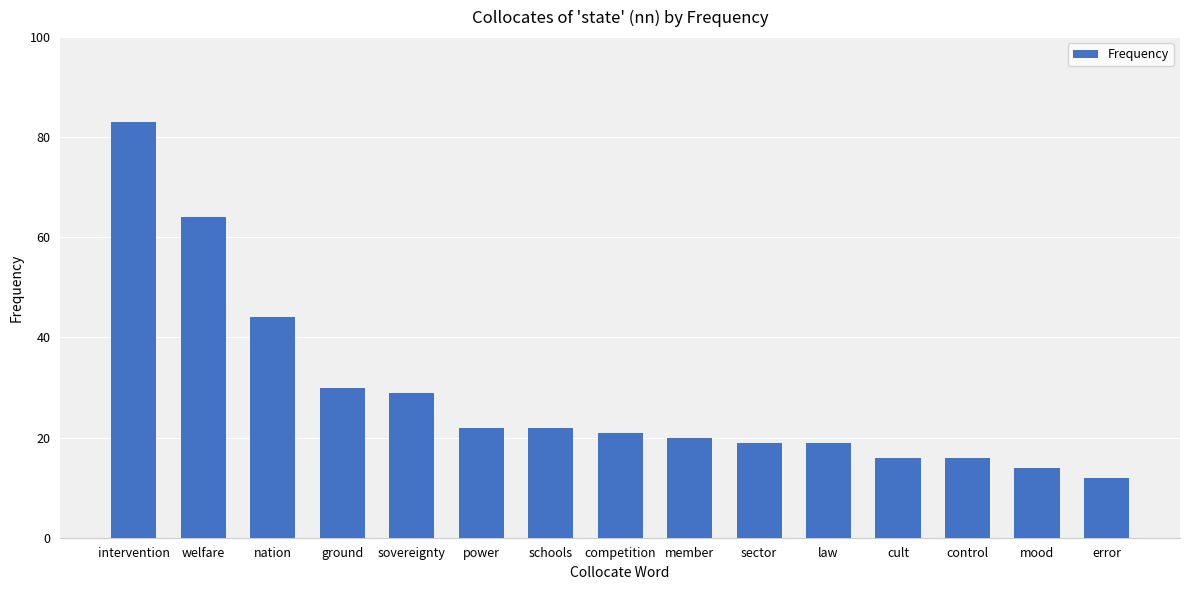

What is the difference between the values at law and nation?

25